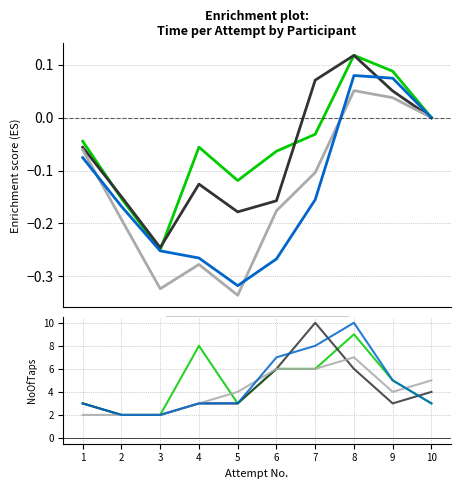

Reading right to left, transcribe all the data shown in this chart.

Participant 1: 10=3	9=5	8=9	7=6	6=6	5=3	4=8	3=2	2=2	1=3
Participant 2: 10=4	9=3	8=6	7=10	6=6	5=3	4=3	3=2	2=2	1=3
Participant 3: 10=5	9=4	8=7	7=6	6=6	5=4	4=3	3=2	2=2	1=2
Participant 4: 10=3	9=5	8=10	7=8	6=7	5=3	4=3	3=2	2=2	1=3